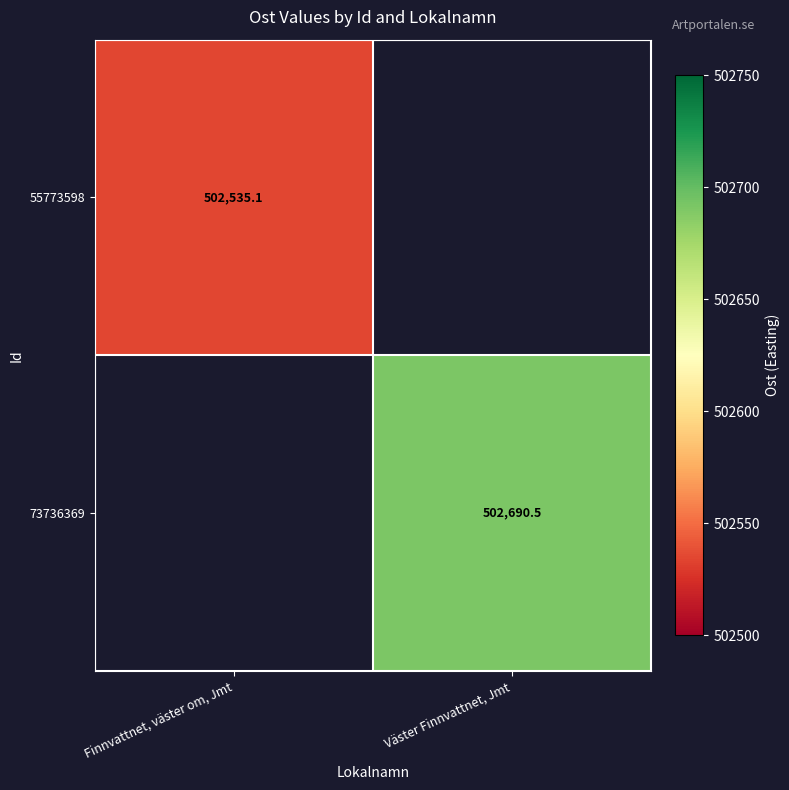

Is the value of 55773598 at Finnvattnet, väster om, Jmt greater than the value of 73736369 at Väster Finnvattnet, Jmt?

No